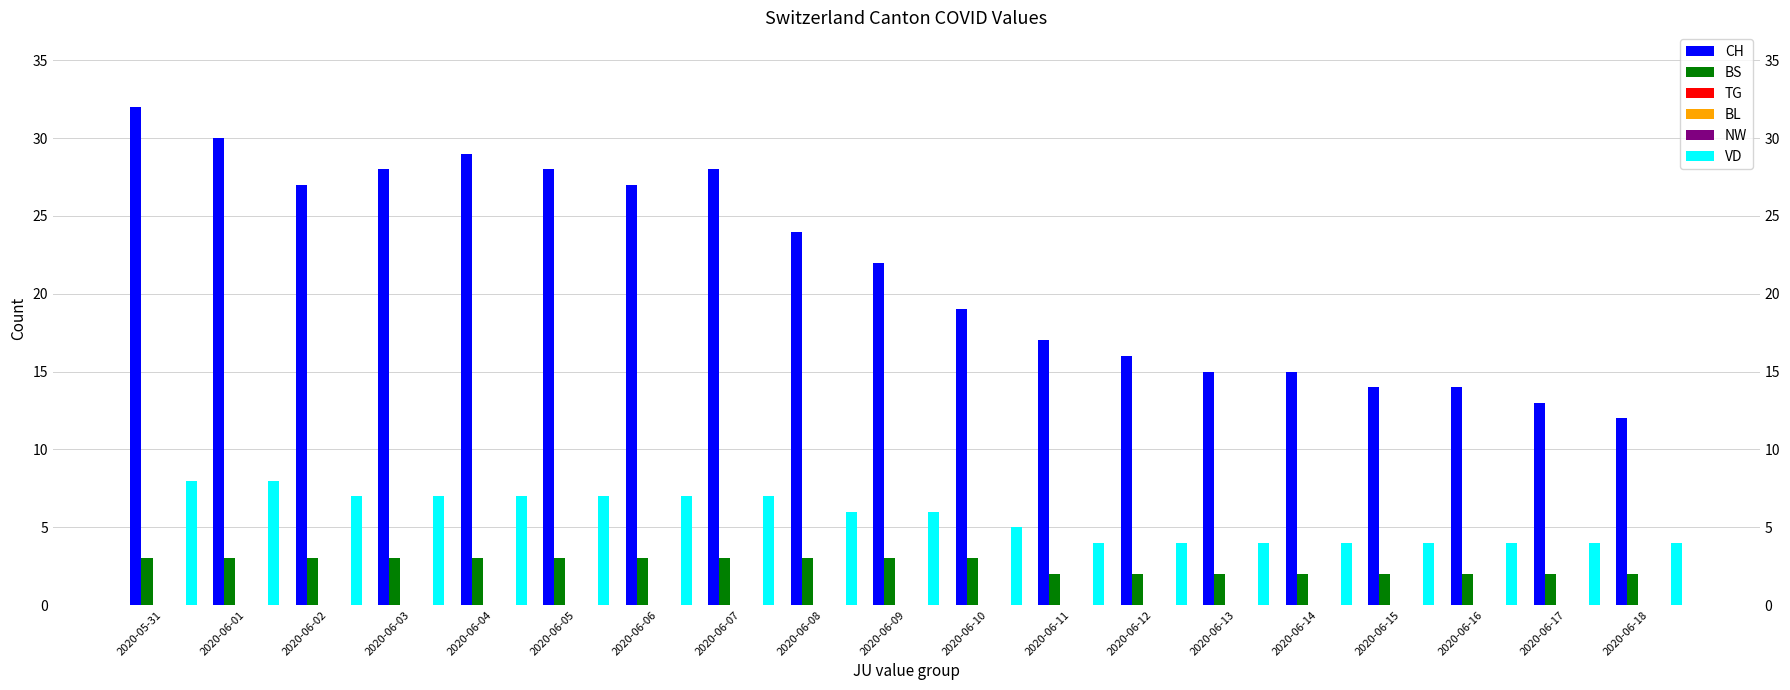

What is the spread (max minus min) of values at 2020-06-10?

19